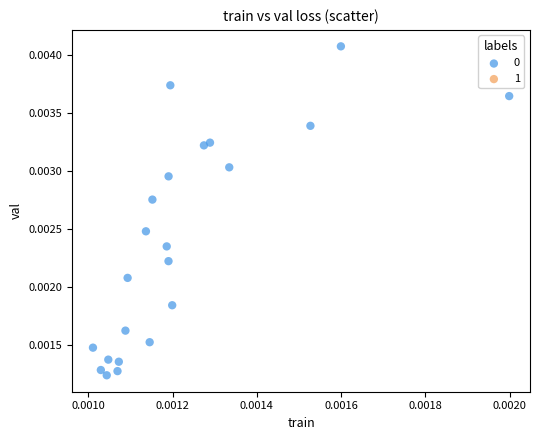

How many data points are displayed?

22